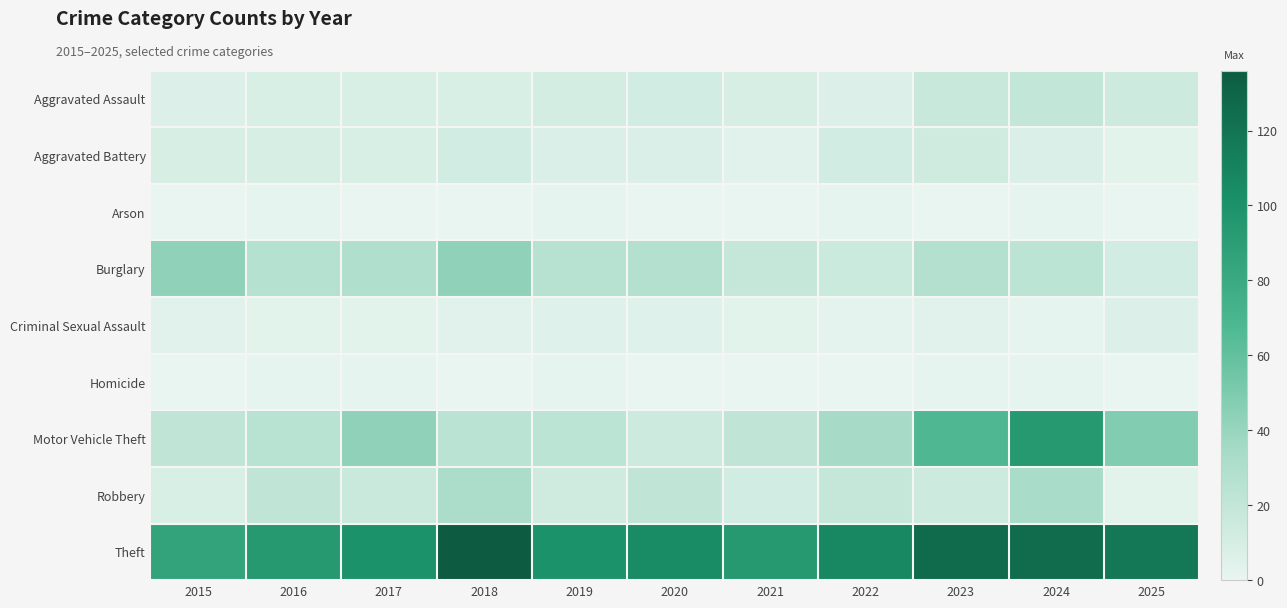

Rank the series by their maximum value, from lowest to highest.

Arson, Homicide, Criminal Sexual Assault, Aggravated Battery, Aggravated Assault, Robbery, Burglary, Motor Vehicle Theft, Theft